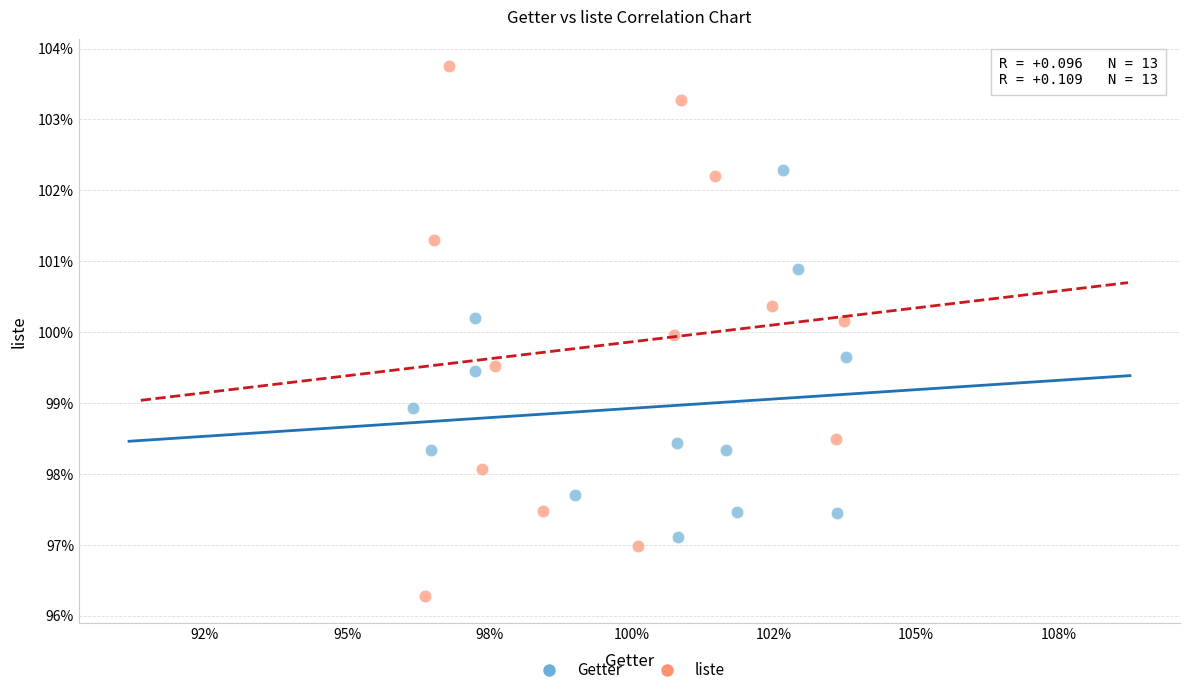

Which series reaches the minimum Y coordinate?

liste